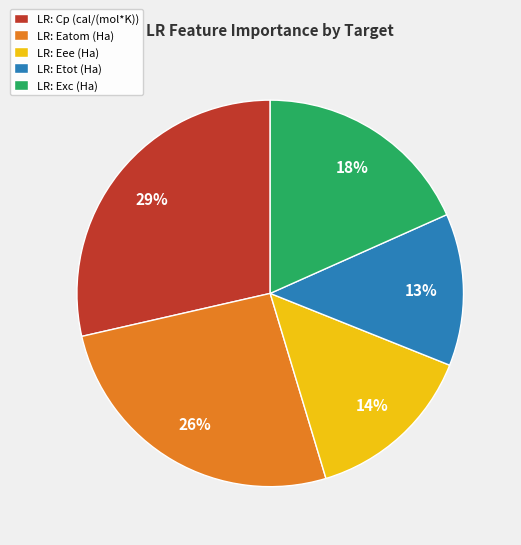

To the nearest percent, what is the difference between the largest and smallest slice percentages?

16%